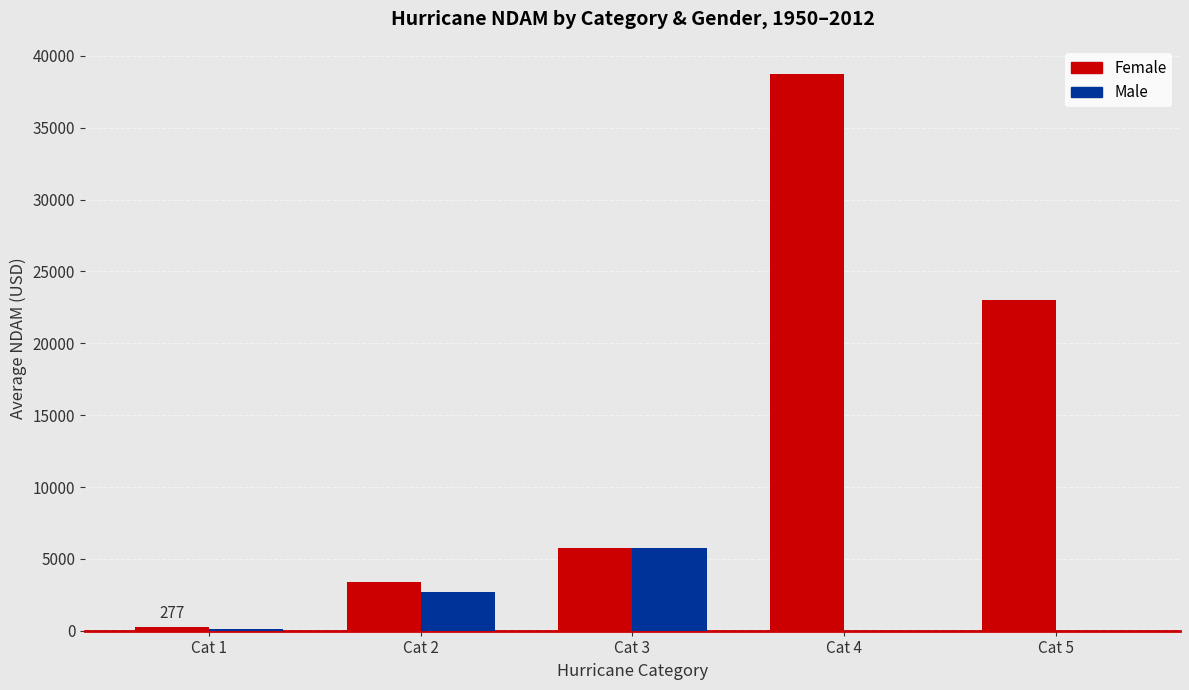

How many groups of bars are there?

5